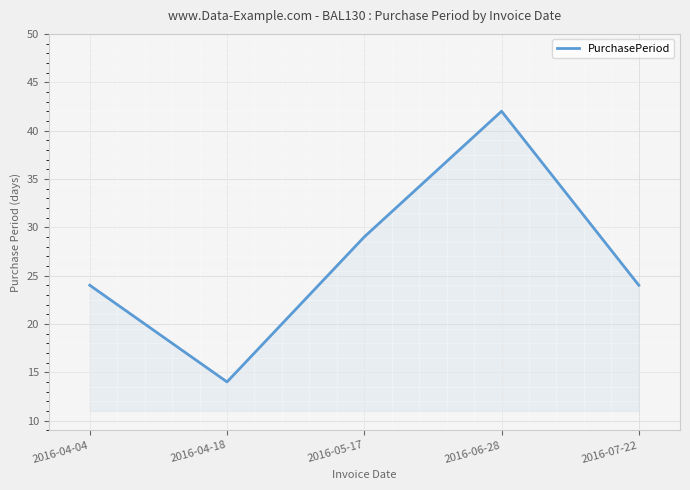

What is the change in value from 2016-04-18 to 2016-06-28?

+28